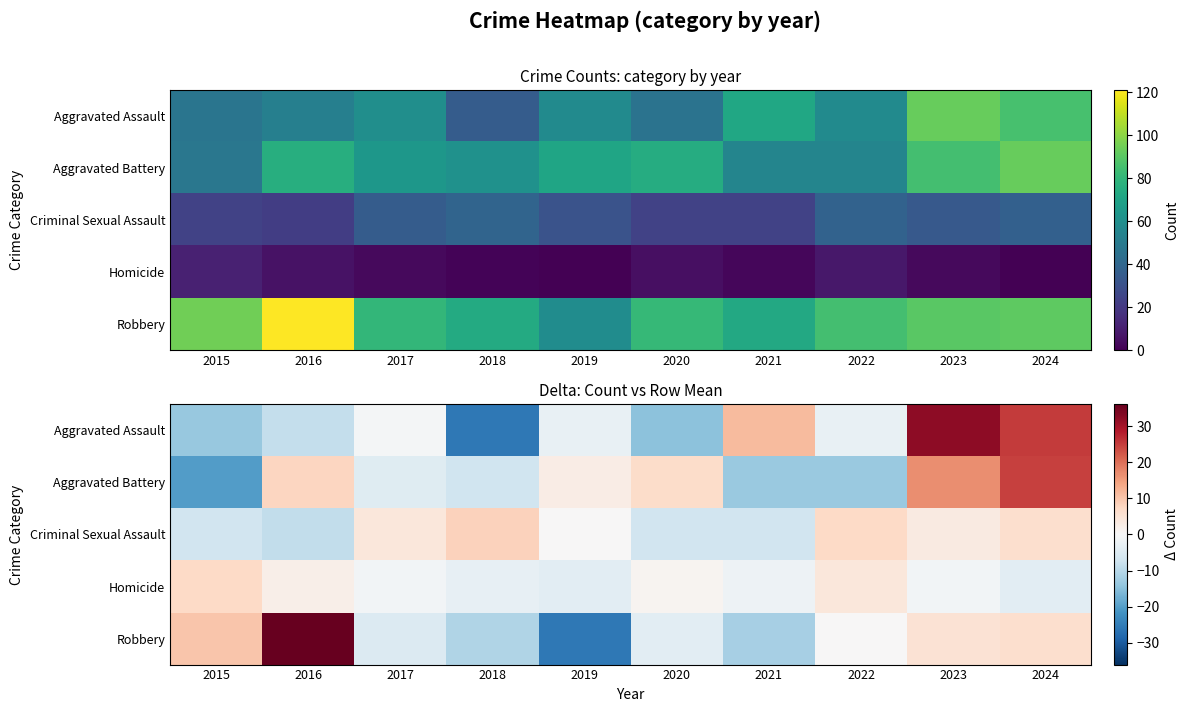

How many values in the Homicide series are below 0?

6